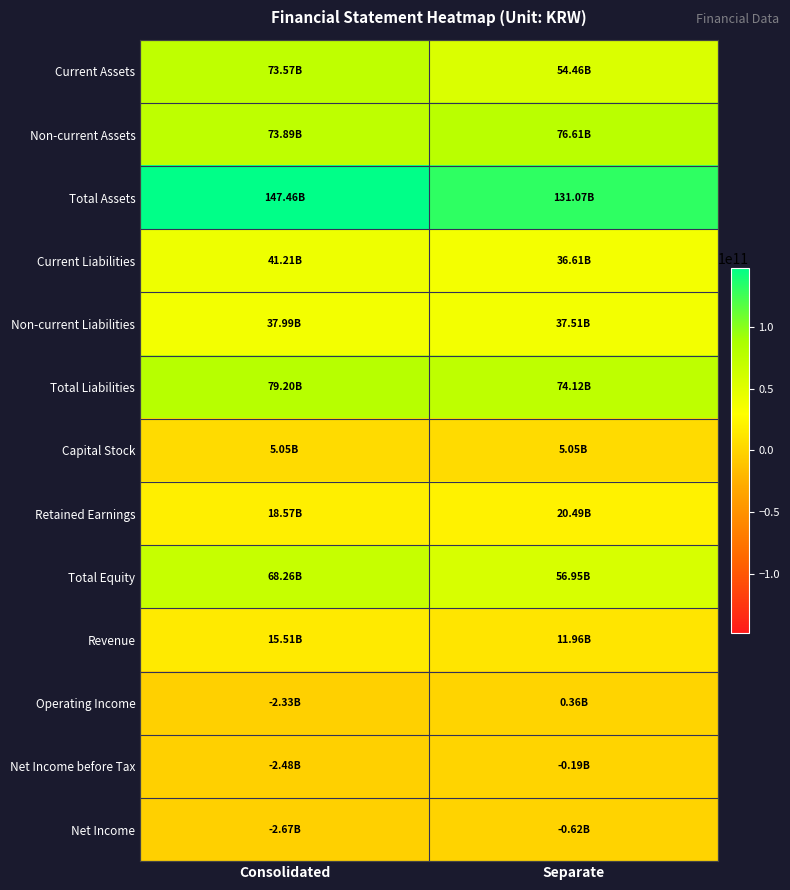

What is the difference between the highest and lowest values at Separate?

131689985715